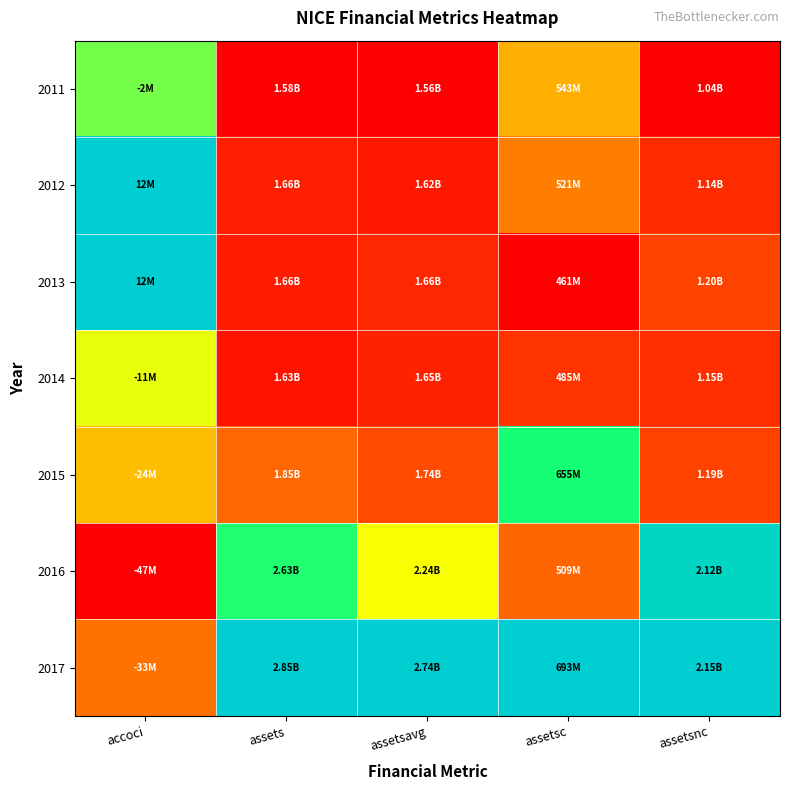

Reading left to right, transcribe all the data shown in this chart.

2011: accoci=0.8	assets=0.0	assetsavg=0.0	assetsc=0.4	assetsnc=0.0
2012: accoci=1.0	assets=0.1	assetsavg=0.1	assetsc=0.3	assetsnc=0.1
2013: accoci=1.0	assets=0.1	assetsavg=0.1	assetsc=0.0	assetsnc=0.1
2014: accoci=0.6	assets=0.0	assetsavg=0.1	assetsc=0.1	assetsnc=0.1
2015: accoci=0.4	assets=0.2	assetsavg=0.2	assetsc=0.8	assetsnc=0.1
2016: accoci=0.0	assets=0.8	assetsavg=0.6	assetsc=0.2	assetsnc=1.0
2017: accoci=0.2	assets=1.0	assetsavg=1.0	assetsc=1.0	assetsnc=1.0